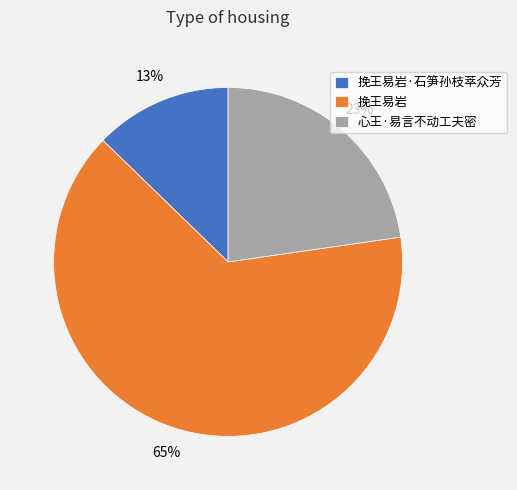

Is it true that 挽王易岩·石笋孙枝萃众芳 is 13% of the pie?

True